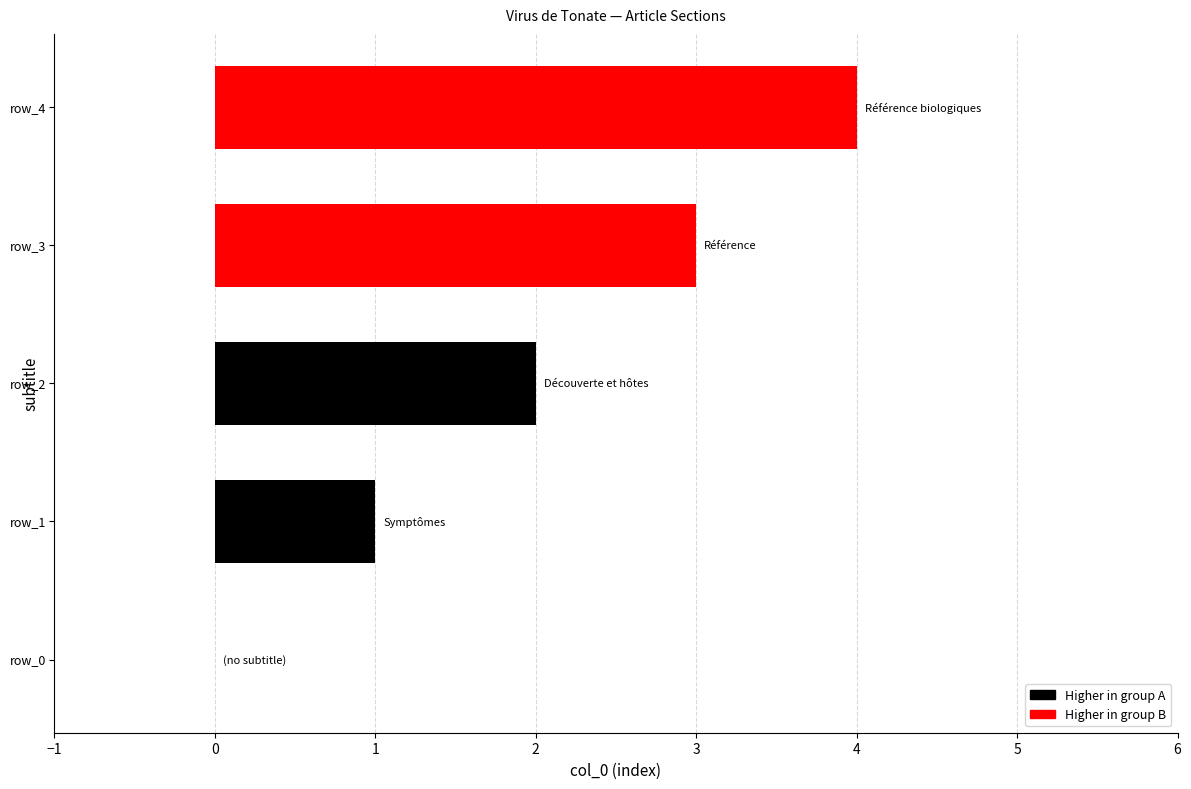

What is the maximum value shown in the chart?

4